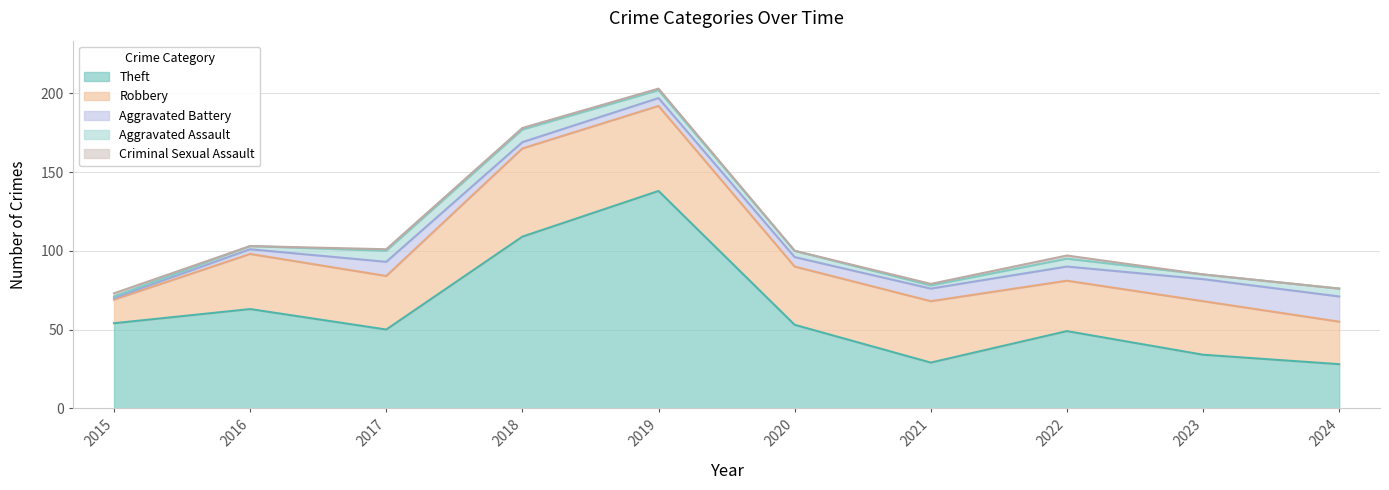

Reading left to right, extract all data points from this chart.

Theft: 54	63	50	109	138	53	29	49	34	28
Robbery: 15	35	34	56	54	37	39	32	34	27
Aggravated Battery: 1	3	9	4	5	6	8	9	14	16
Aggravated Assault: 1	2	7	8	5	4	2	5	3	5
Criminal Sexual Assault: 2	0	1	1	1	0	1	2	0	0